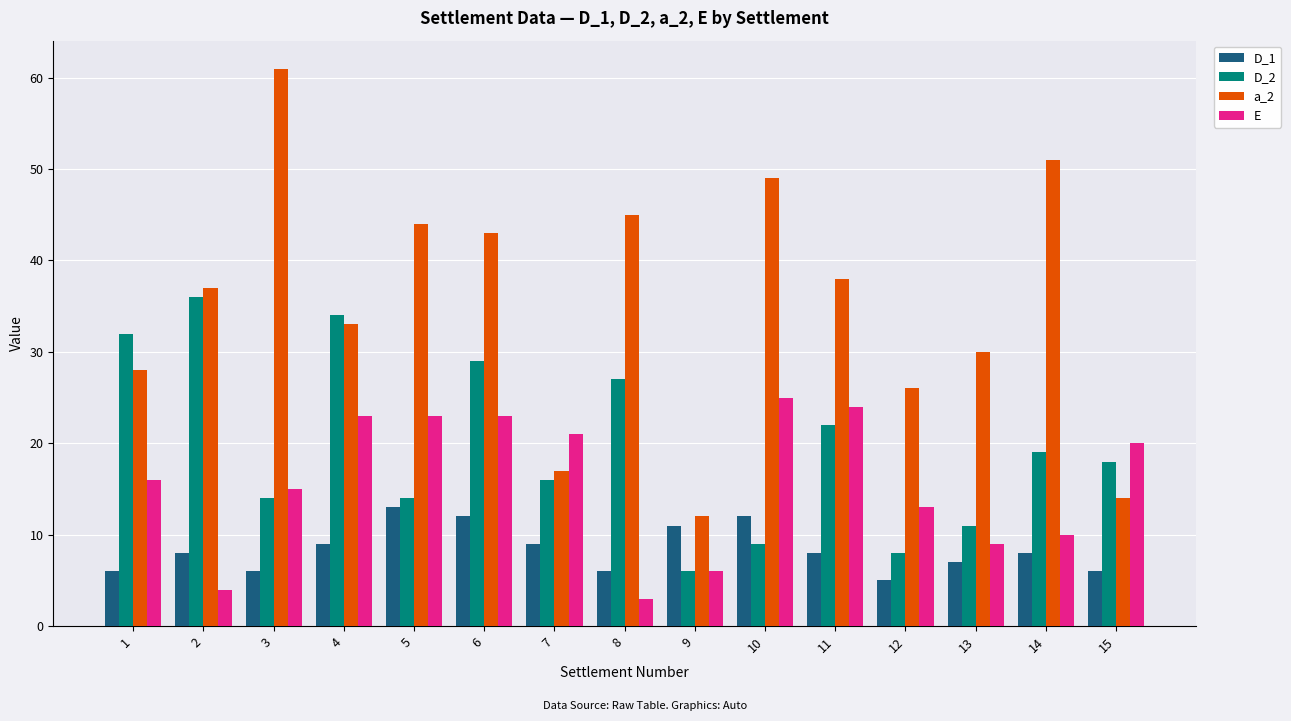

How many groups of bars are there?

15